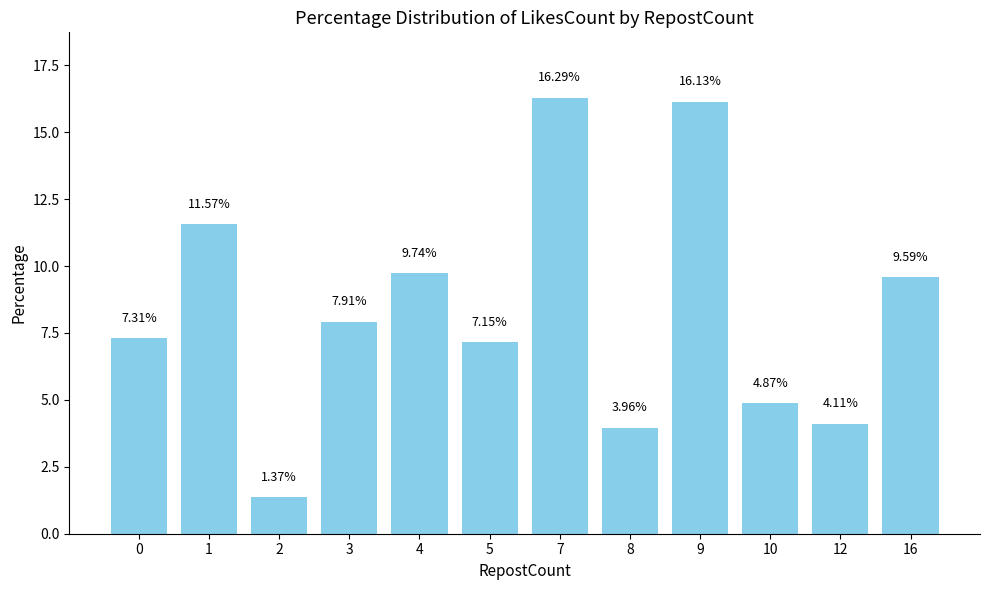

What is the change in value from 0 to 8?

-3.3